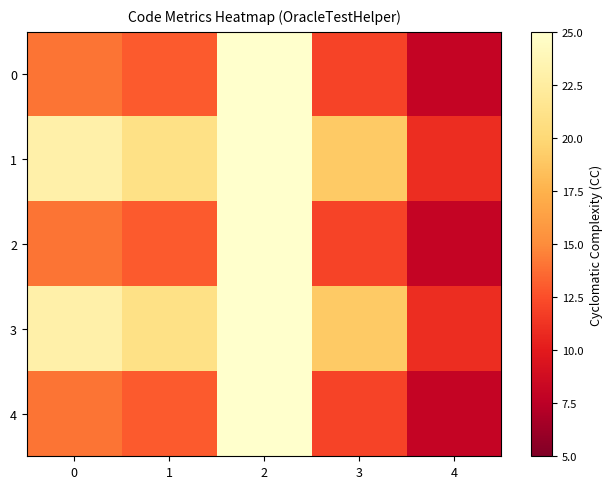

List the series in order of their peak value, lowest first.

0, 2, 4, 1, 3